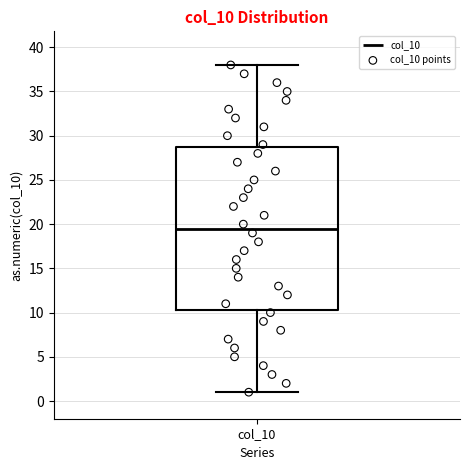

Read this box plot against the y-axis: the position of the median line, the range covered by the box, and the ends of both whiskers. The values are not printed on the chart, so give them approximately, as read against the axis.

median 19.5, box 10.5 to 29.0, whiskers 1.0 to 38.0